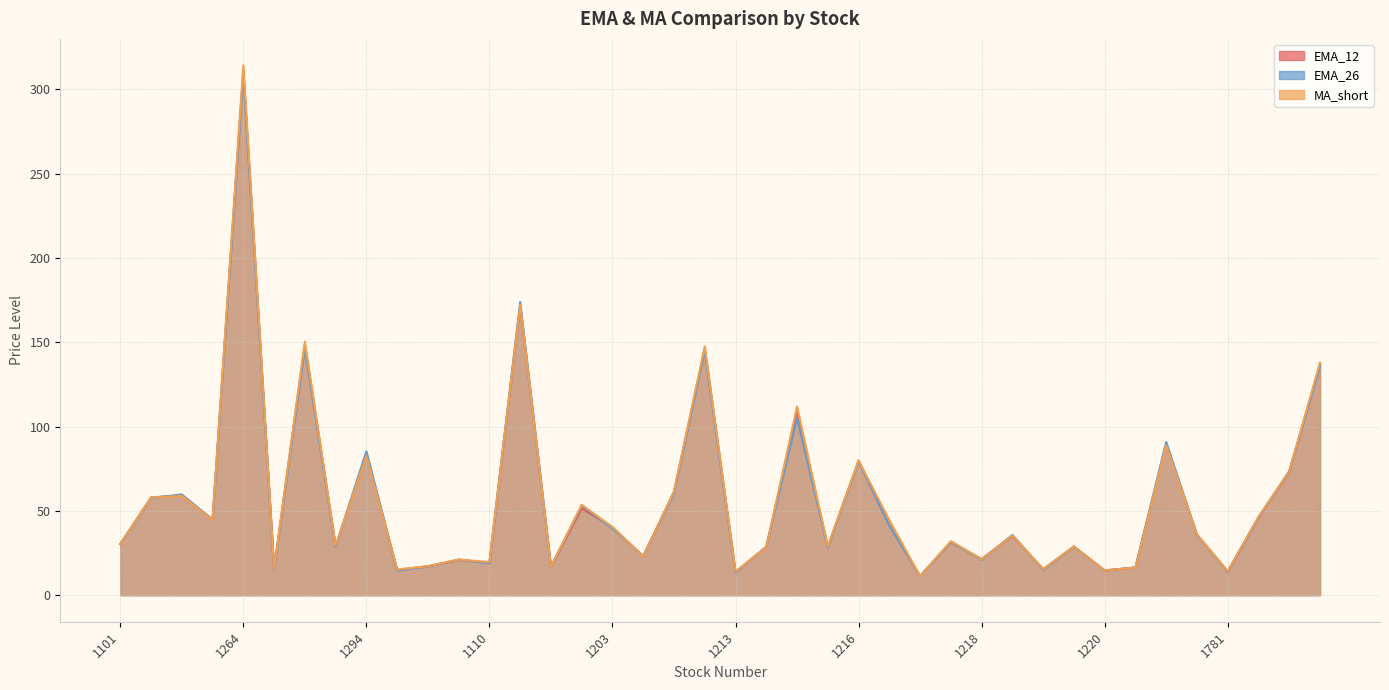

Does the chart have visible grid lines?

Yes